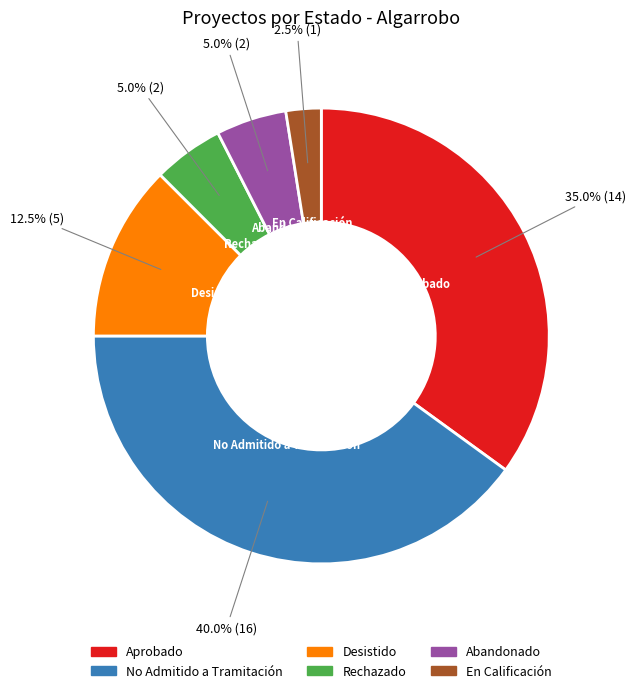

To the nearest percent, what is the combined percentage of En Calificación and Rechazado?

8%